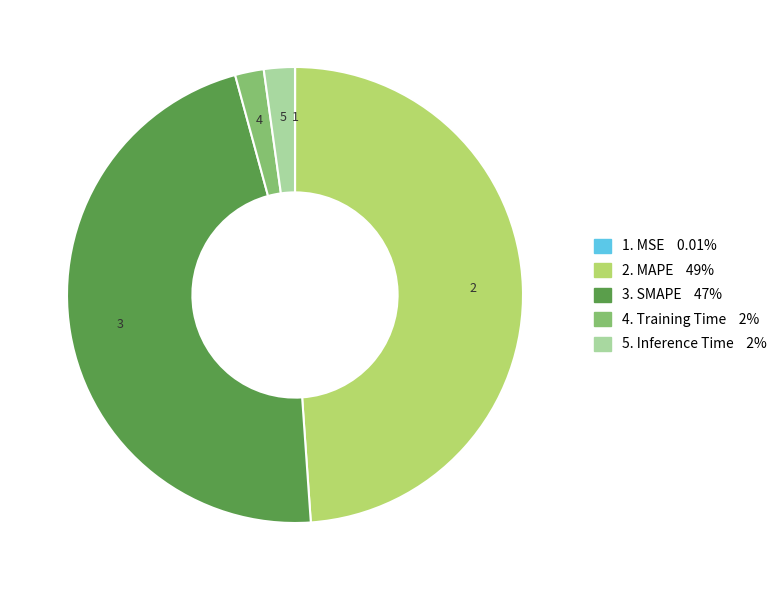

Is there any slice that represents more than half of the pie?

No